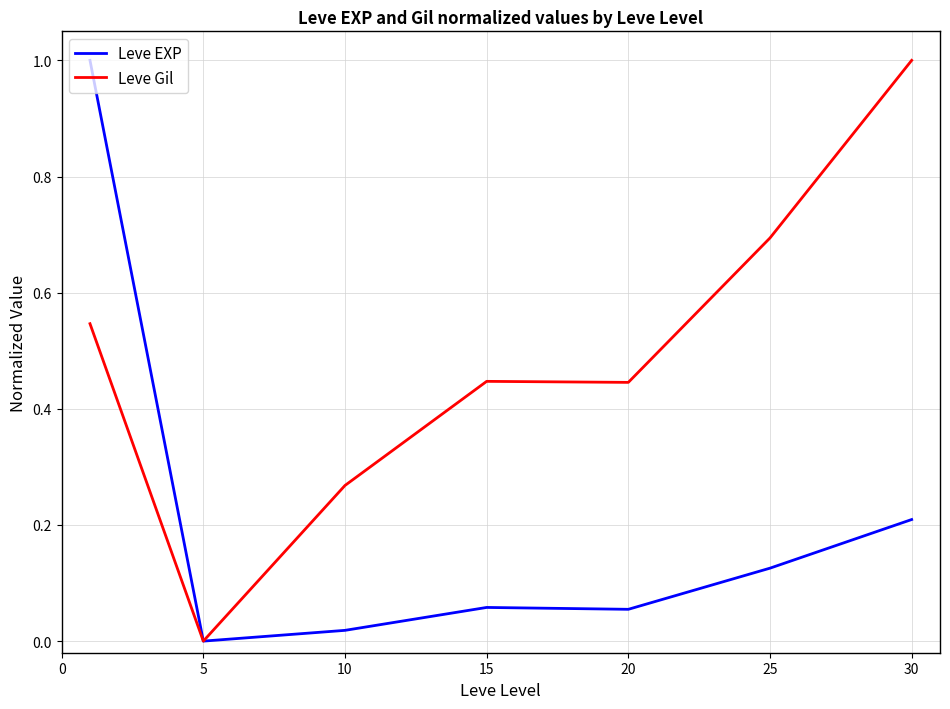

List the series in order of their overall mean, highest first.

Leve Gil, Leve EXP